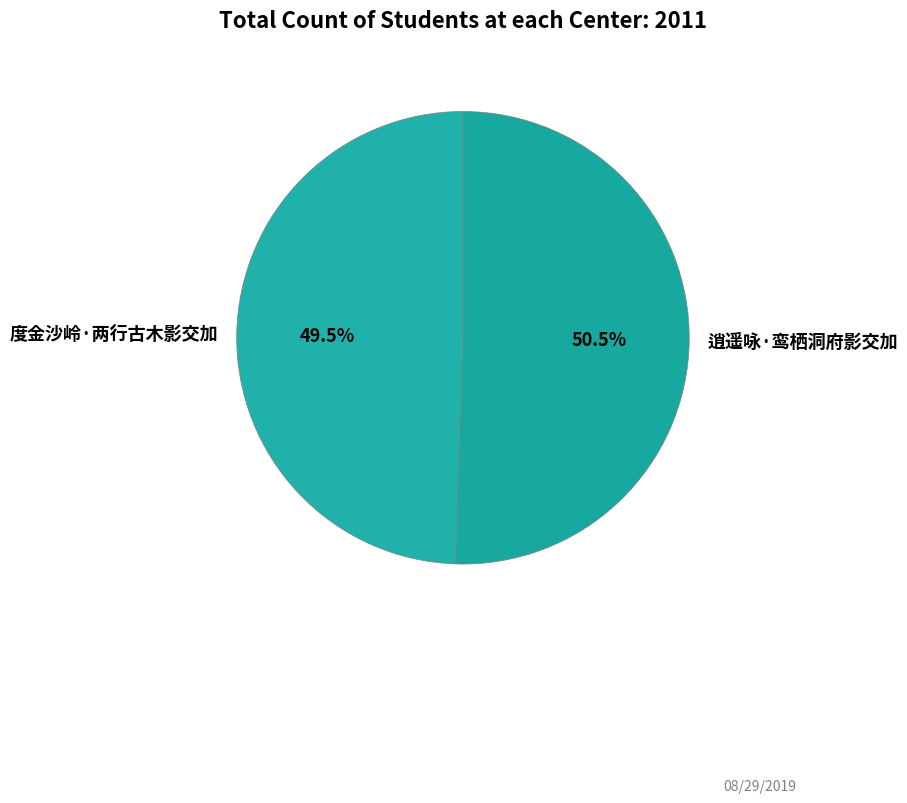

Which slice is the largest?

逍遥咏·鸾栖洞府影交加